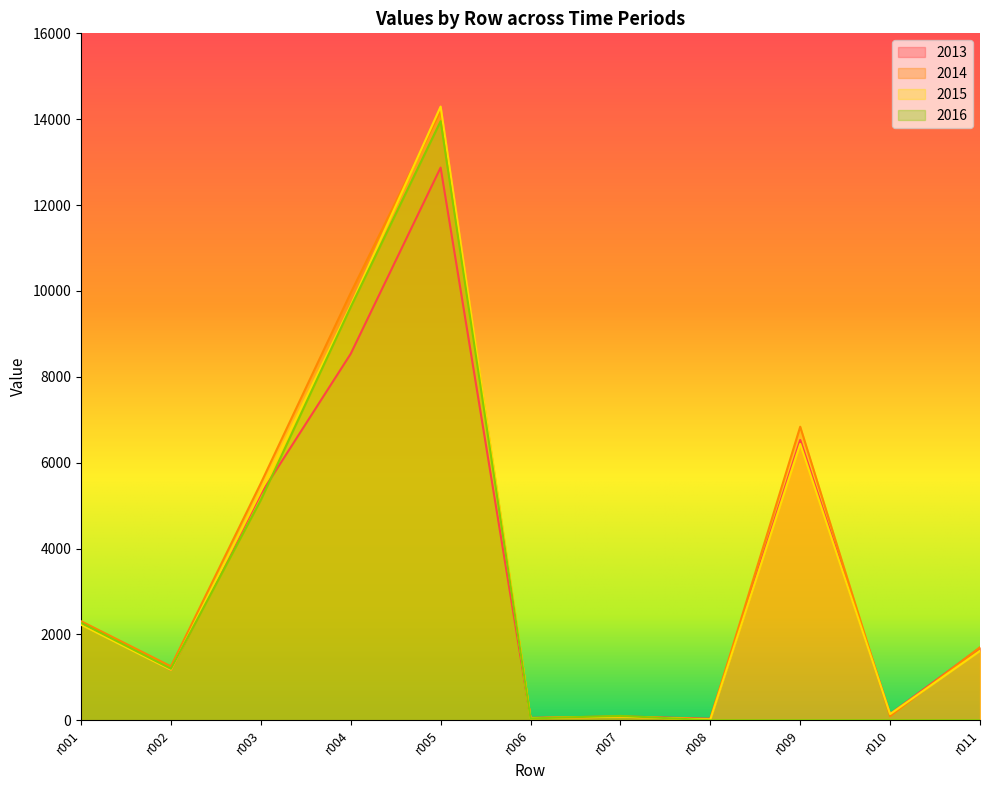

Where does the 2013 series first go above 1689?

r001